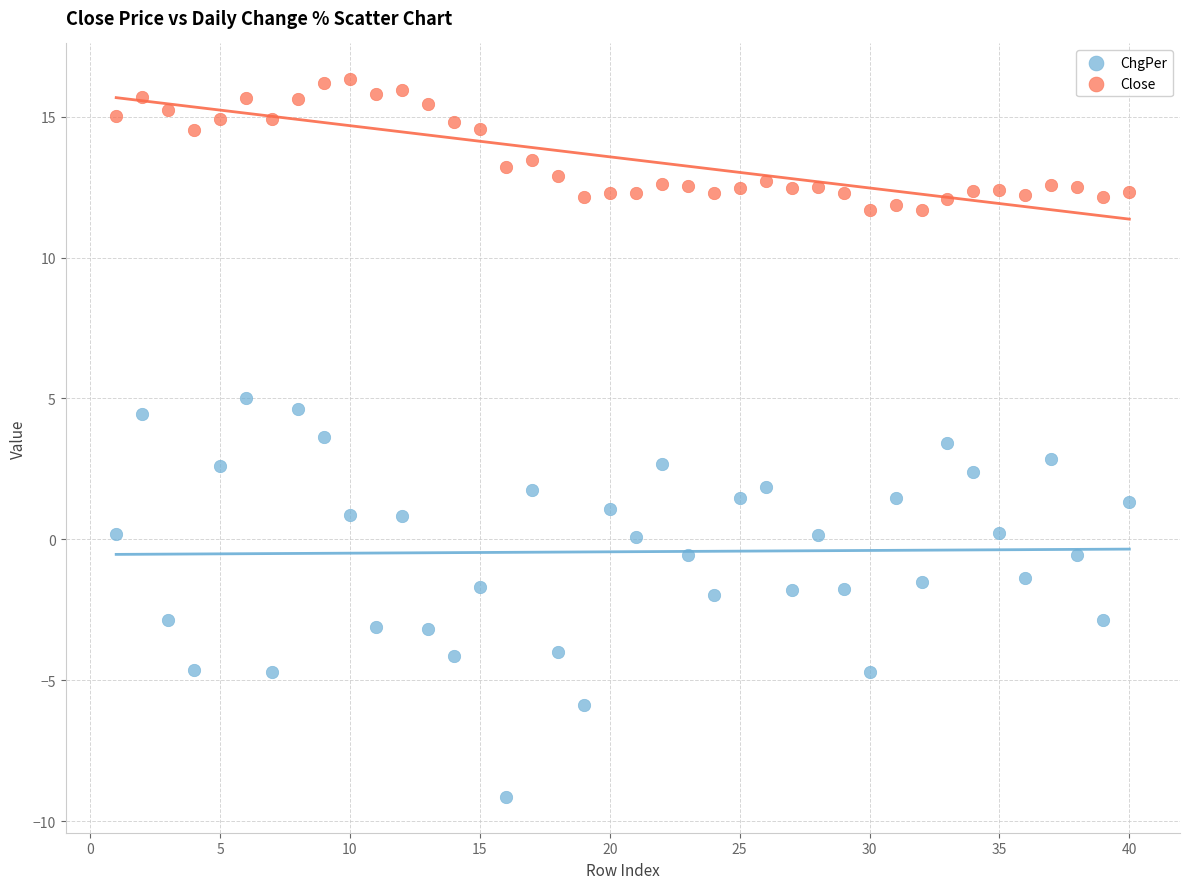

Which series contains the lowest Y value?

ChgPer